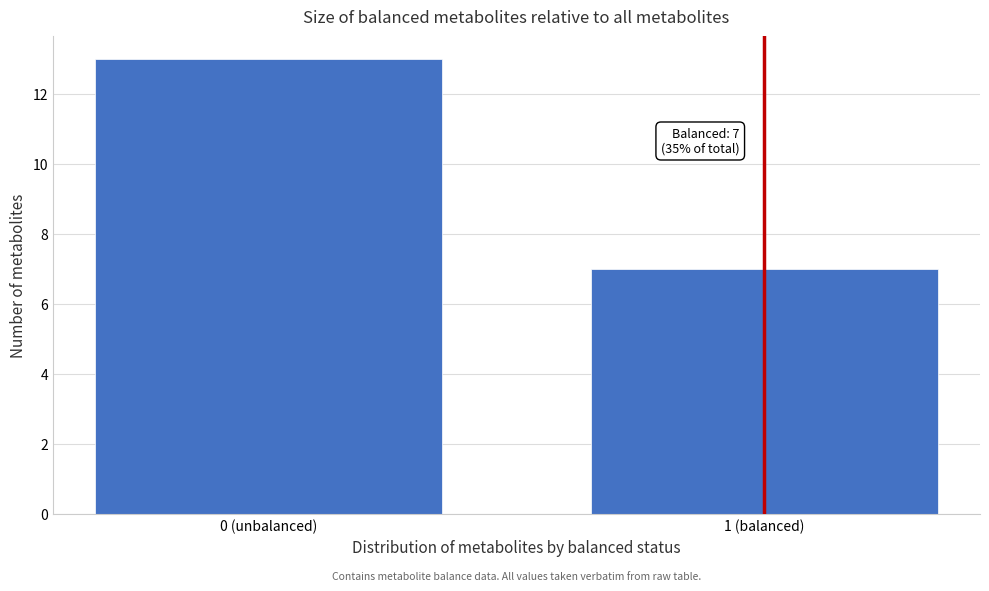

Reading left to right, what are all the values shown in this chart?

13	7